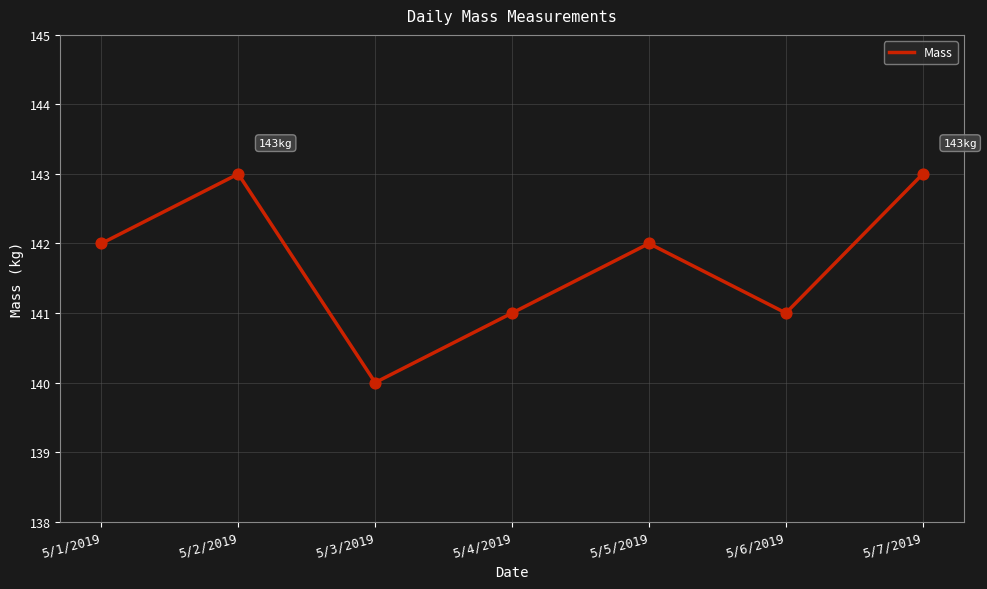

Which has a higher value, 5/6/2019 or 5/7/2019?

5/7/2019